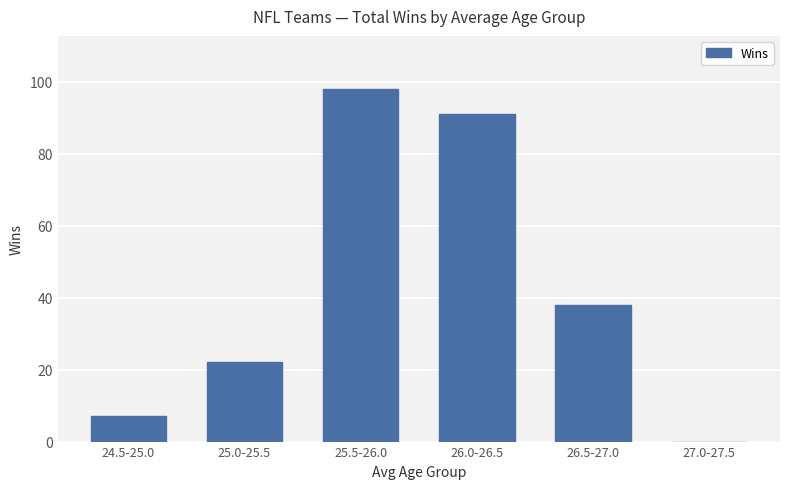

What is the difference between the values at 26.5-27.0 and 25.0-25.5?

16